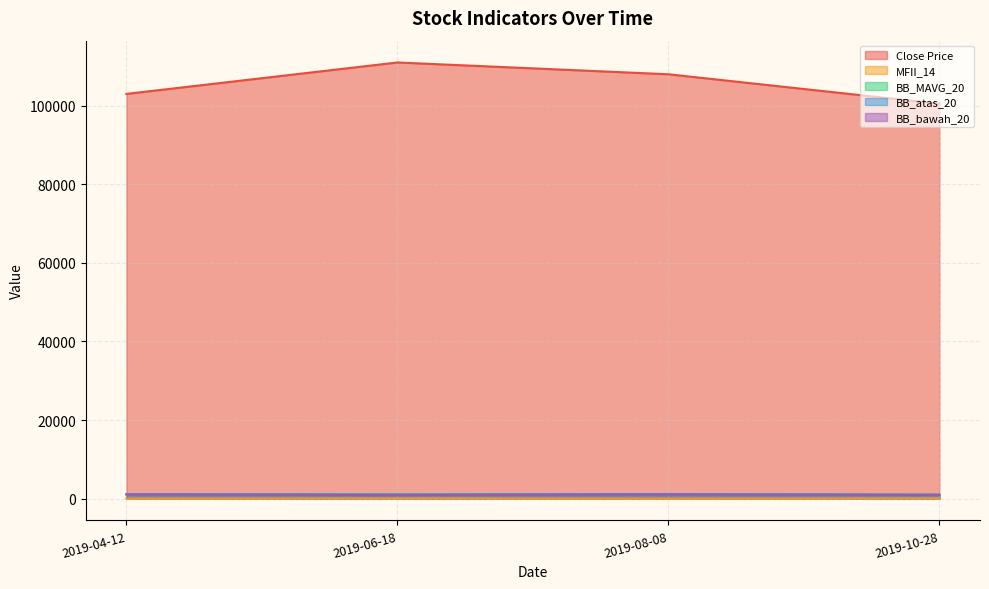

Which has a higher value, 2019-08-08 or 2019-06-18?

2019-06-18